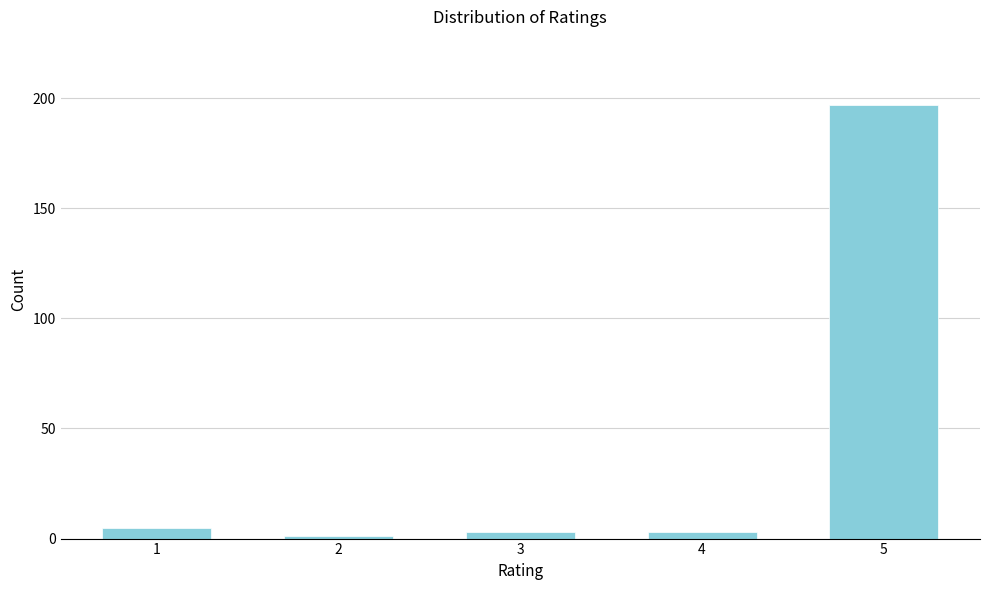

Reading left to right, transcribe all the data shown in this chart.

5	1	3	3	197